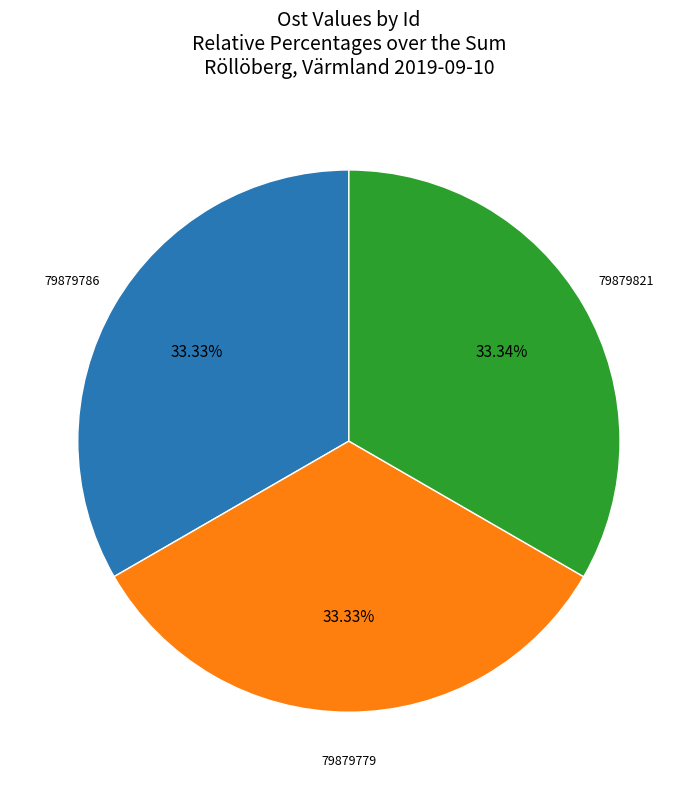

The 79879779 slice represents 46% of the pie. True or false?

False